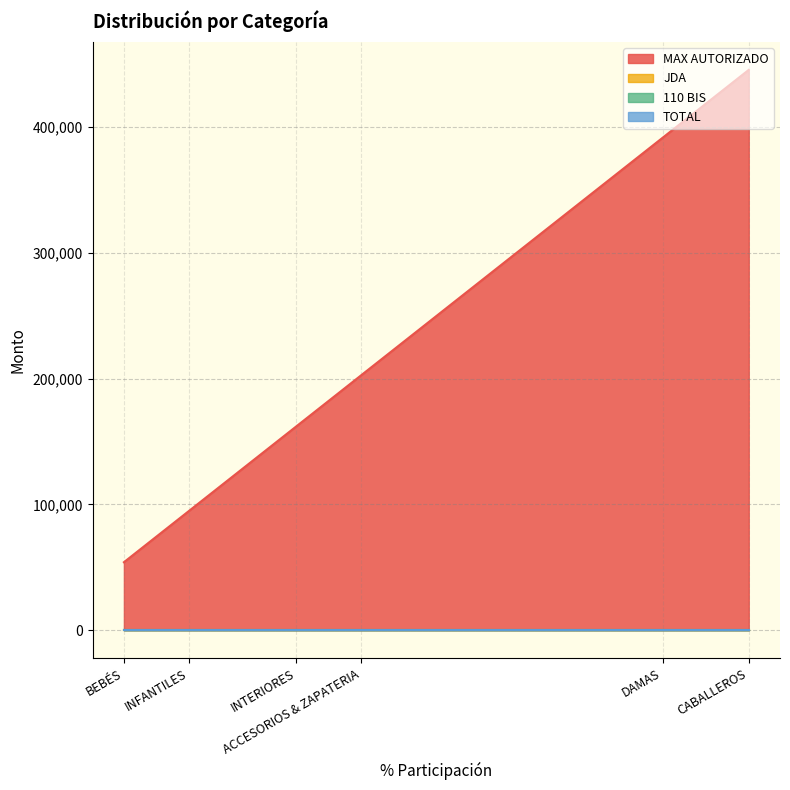

In MAX AUTORIZADO, how many points are higher than both neighbors (excluding endpoints)?

0